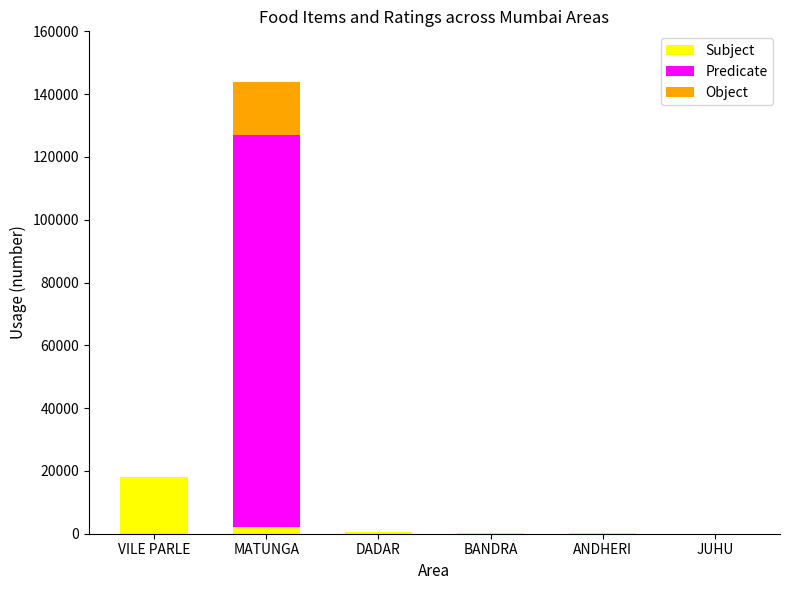

Is it true that Subject equals 50 at JUHU?

True